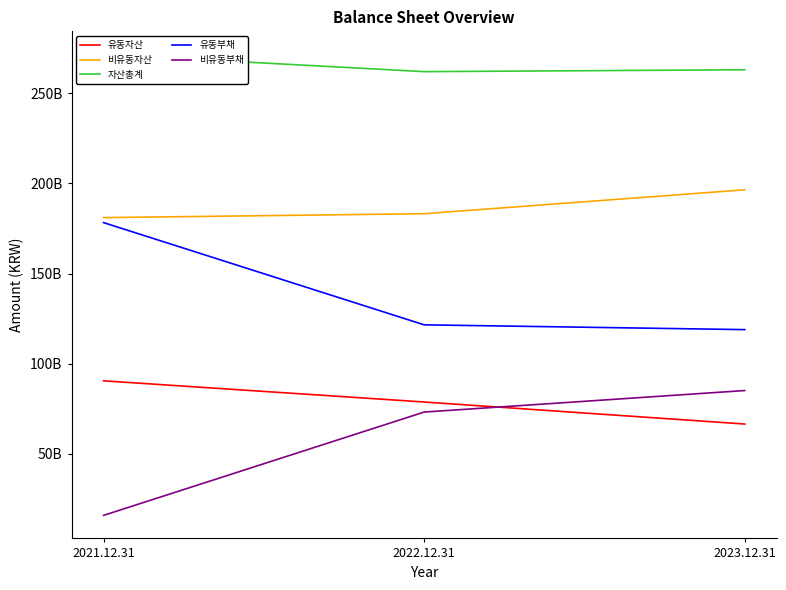

Count the 비유동부채 values in the range 15917191291 to 85144981557.

3